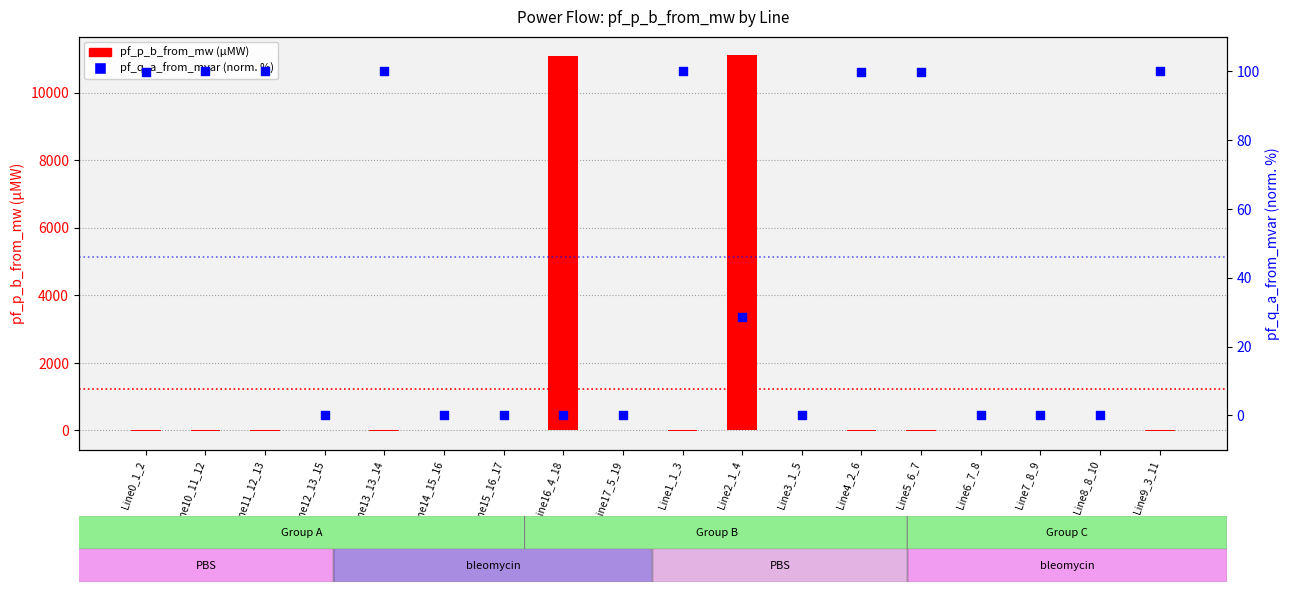

Which series contains the highest Y value?

pf_p_b_from_mw (µMW)